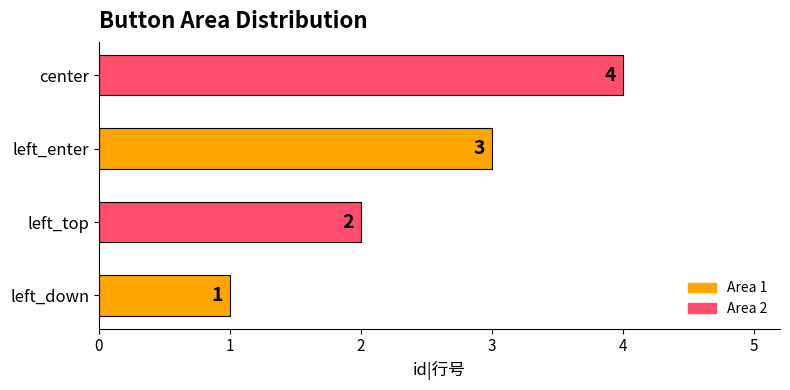

Rank the categories by value from lowest to highest.

left_down, left_top, left_enter, center